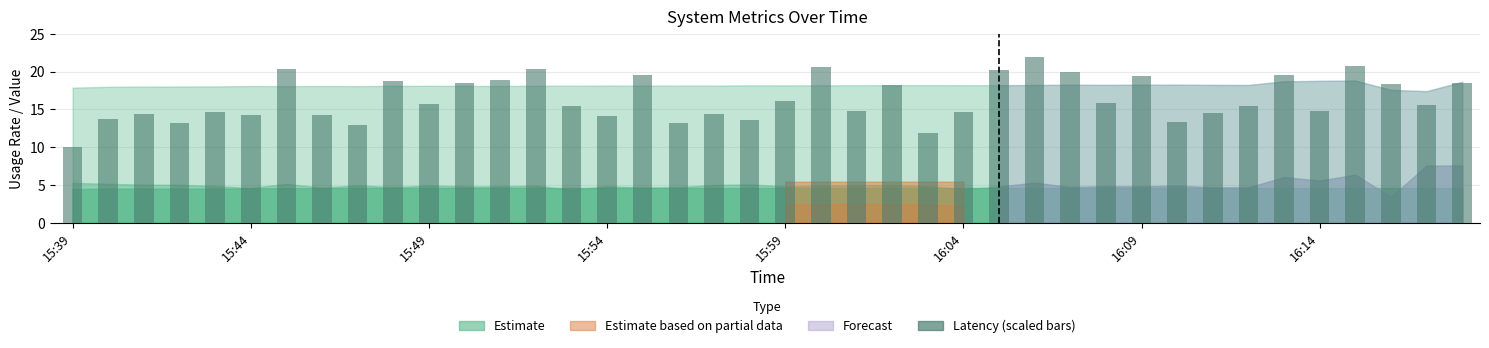

What is the difference between the maximum and minimum values?

11.9